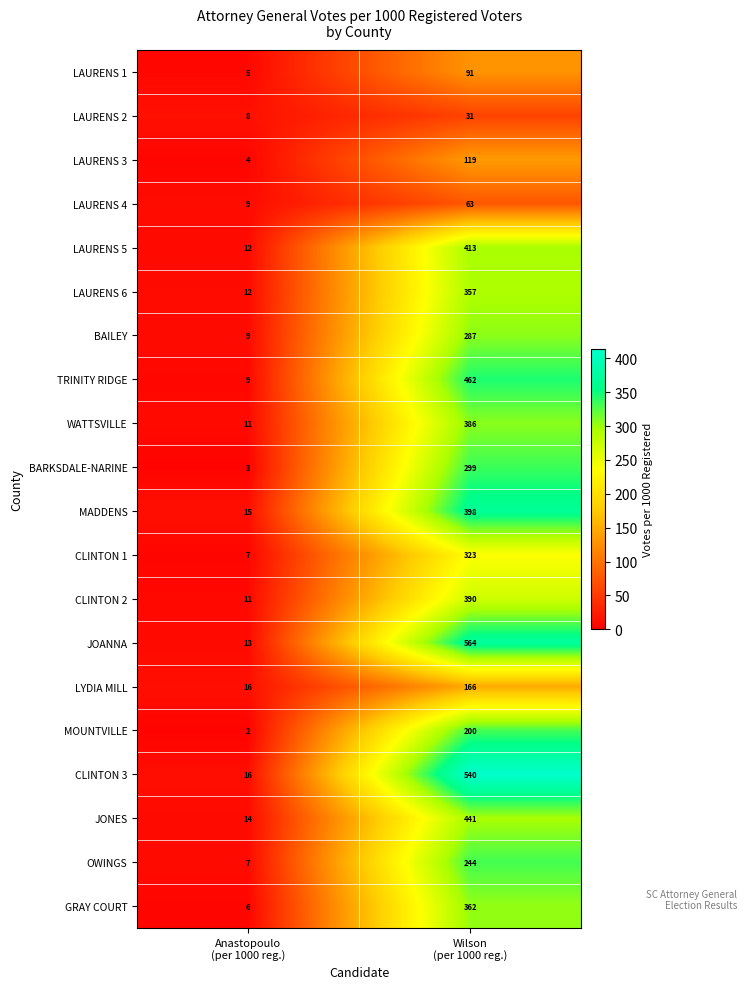

Rank the series by their maximum value, from lowest to highest.

LAURENS 2, LAURENS 4, LAURENS 1, LAURENS 3, LYDIA MILL, MOUNTVILLE, OWINGS, BAILEY, BARKSDALE-NARINE, CLINTON 1, LAURENS 6, GRAY COURT, WATTSVILLE, CLINTON 2, MADDENS, LAURENS 5, JONES, TRINITY RIDGE, CLINTON 3, JOANNA